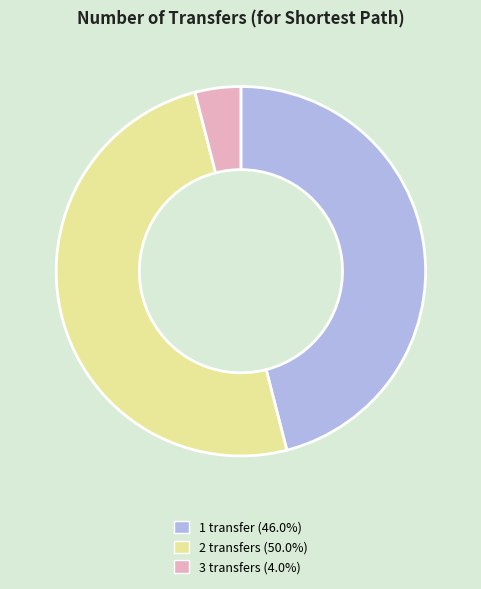

How many slices are in this pie chart?

3